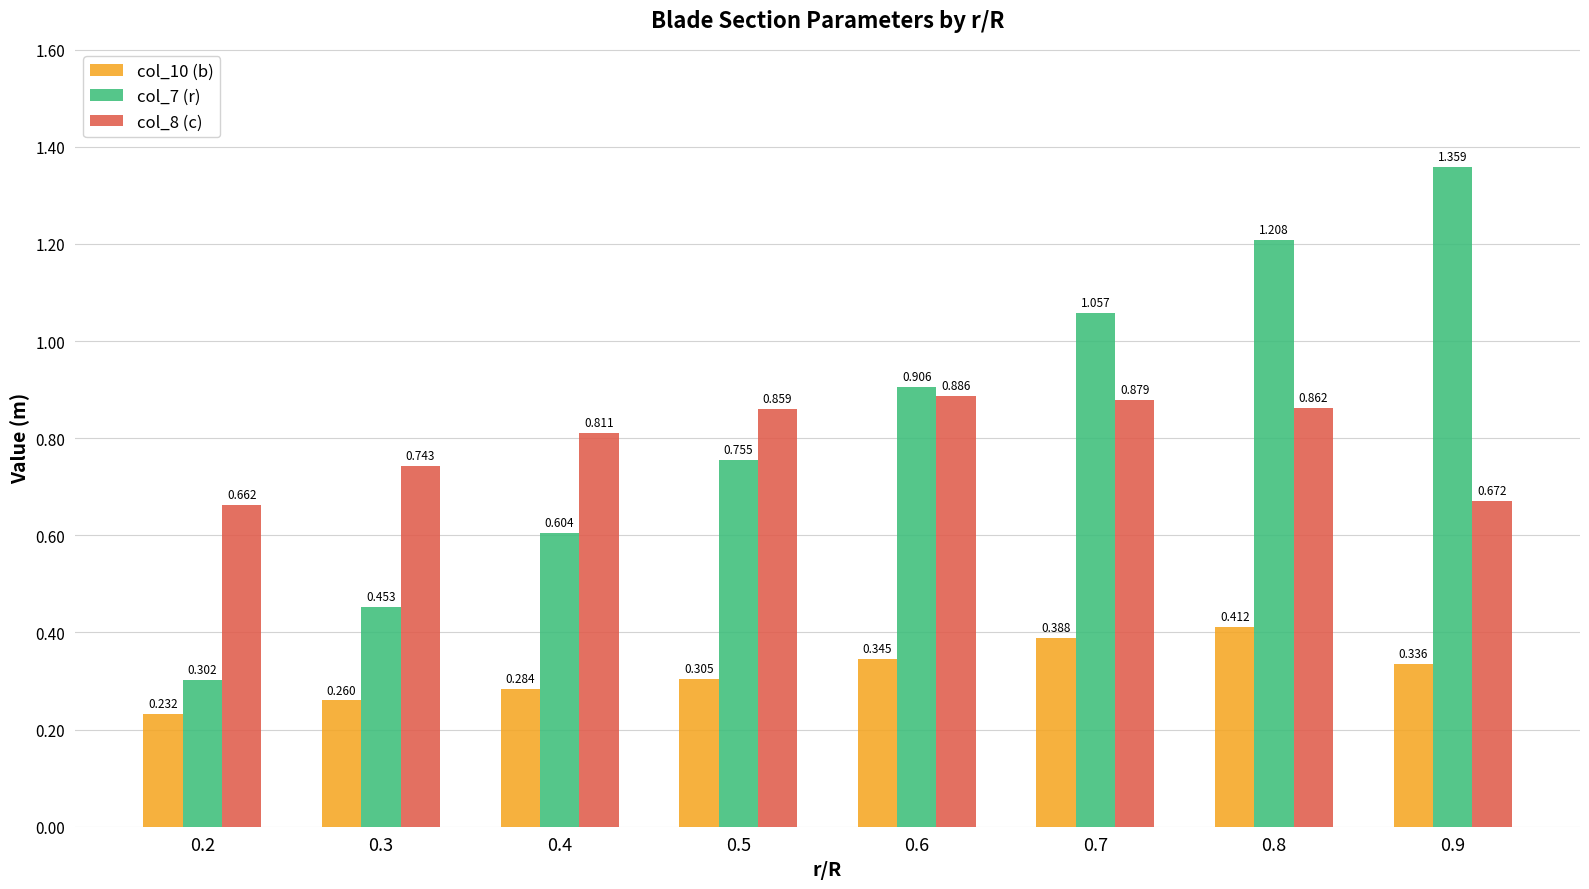

Which series has the largest total across all categories?

col_7 (r)